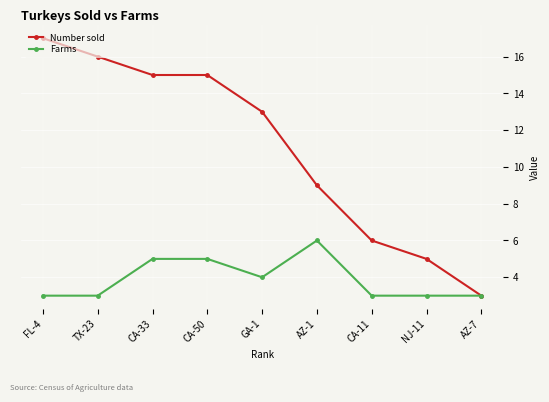

At which label does Number sold reach its minimum?

AZ-7